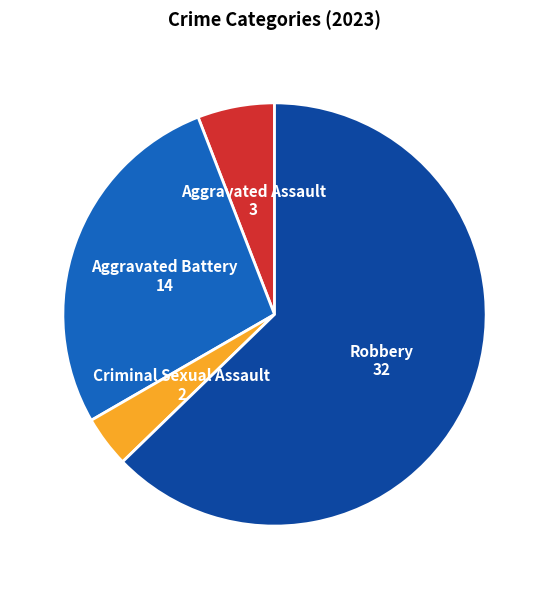

Is there a majority slice in this chart?

Yes